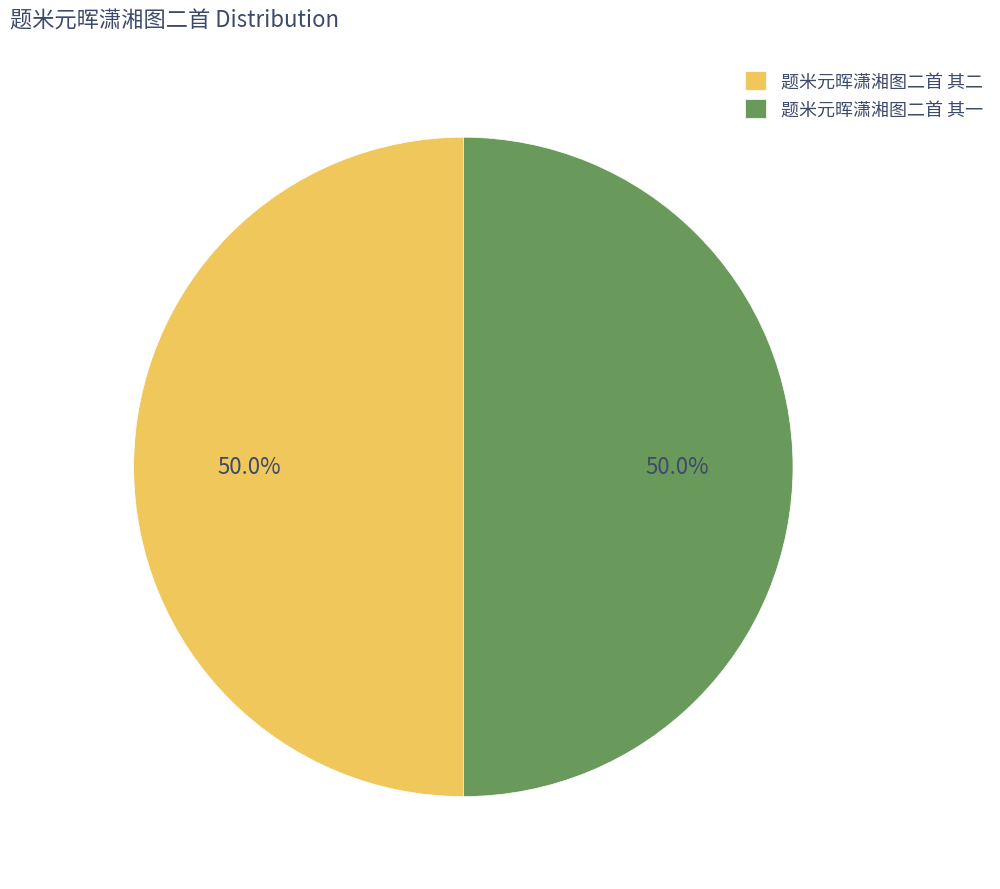

What is the ratio of the value at 题米元晖潇湘图二首 其一 to the value at 题米元晖潇湘图二首 其二?

1.0